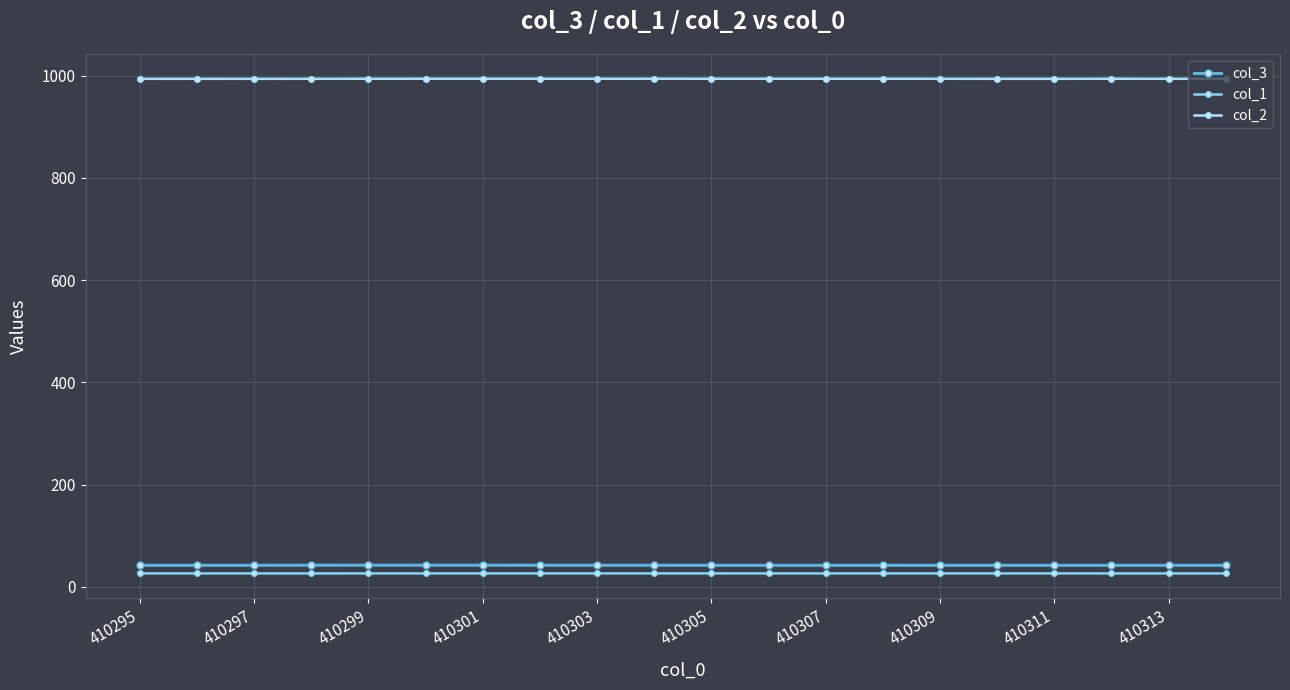

What is the greatest value displayed?

994.2